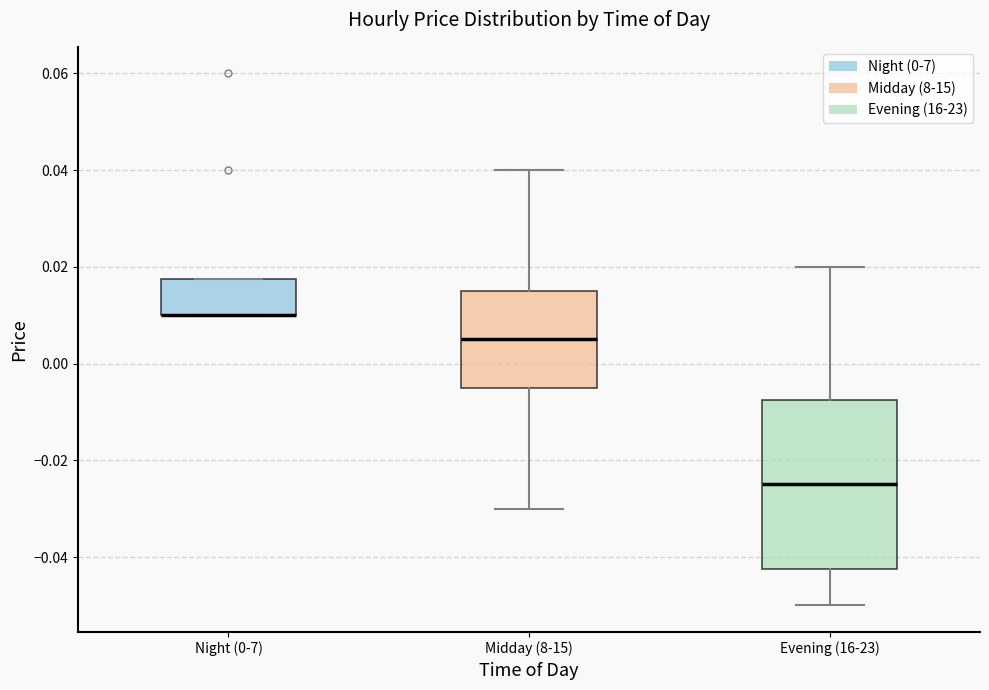

Reading left to right, read every box against the y-axis: the position of its median line, the range the box covers, and the ends of its whiskers. The values are not printed on the chart, so give them approximately, as read against the axis.

Night (0-7): median 0.010 (drawn on the box's lower edge), box 0.010 to 0.018, whiskers 0.010 to 0.018
Midday (8-15): median 0.006, box -0.004 to 0.016, whiskers -0.030 to 0.040
Evening (16-23): median -0.024, box -0.042 to -0.008, whiskers -0.050 to 0.020